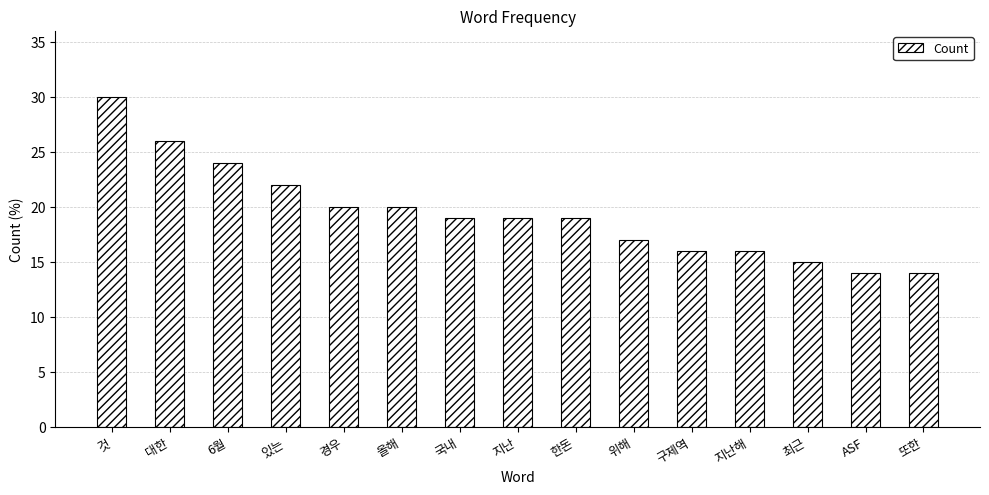

Read the value at 또한.

14